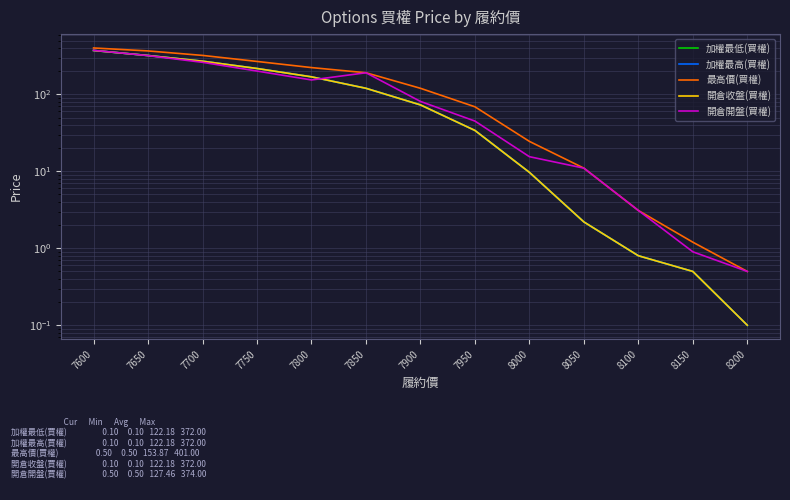

The value of 加權最高(買權) at 8100 is 1.4. True or false?

False